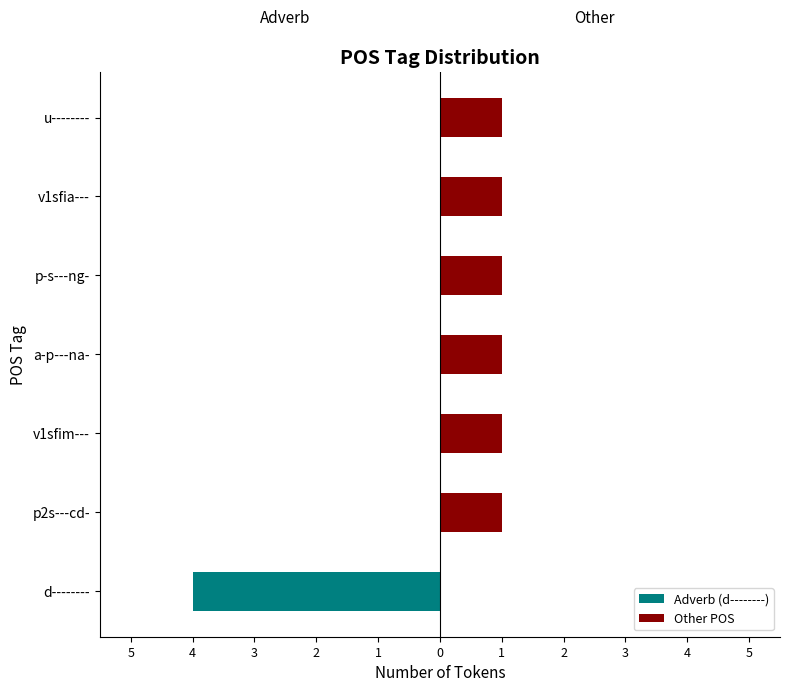

What is the sum of the Other POS values at a-p---na- and v1sfim---?

2